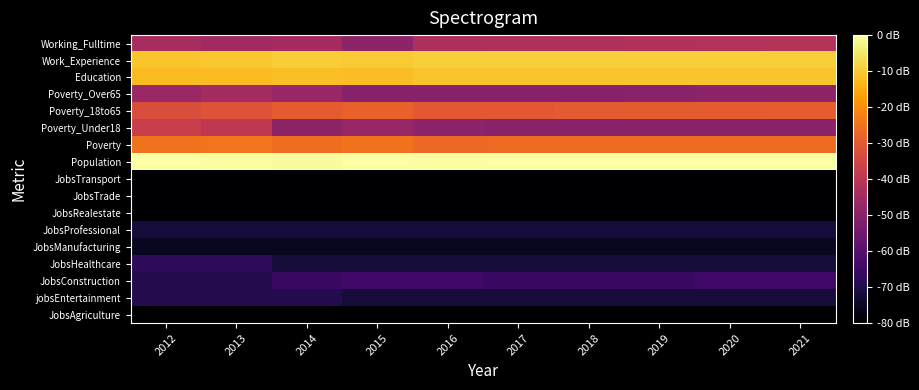

At which category does the chart reach its peak across all series?

2012